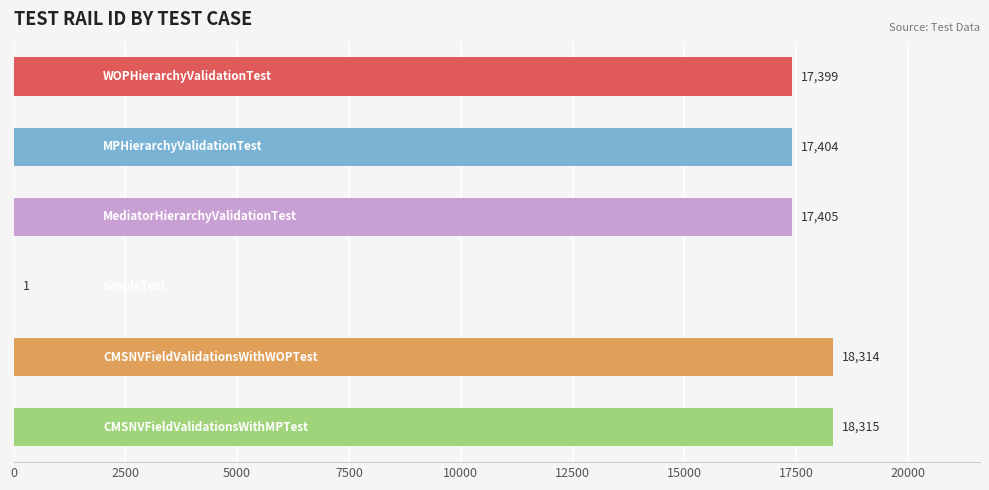

How many data points does each series have?

6